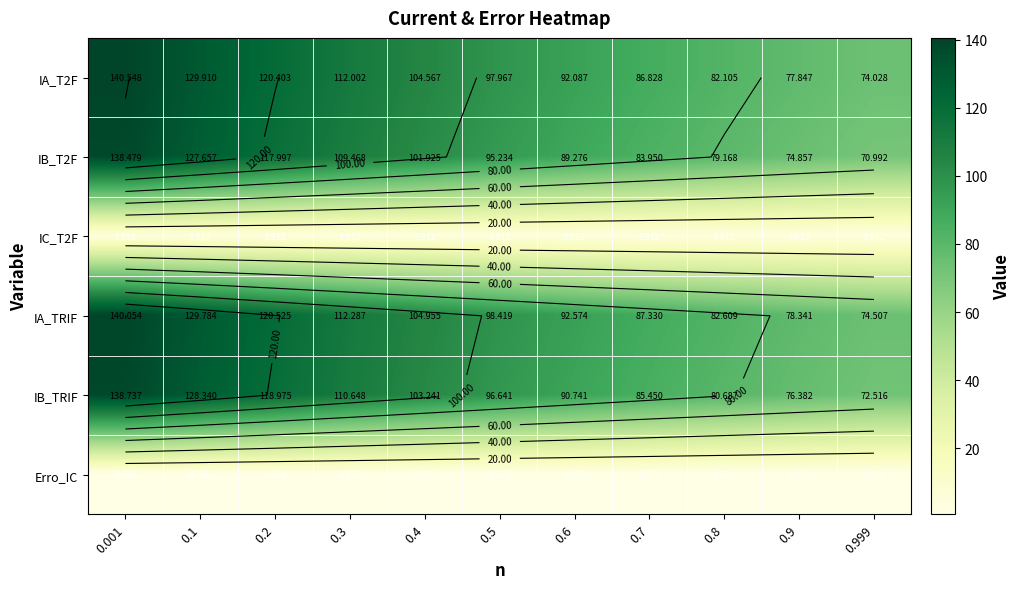

How many data points in IB_T2F are above 95?

6